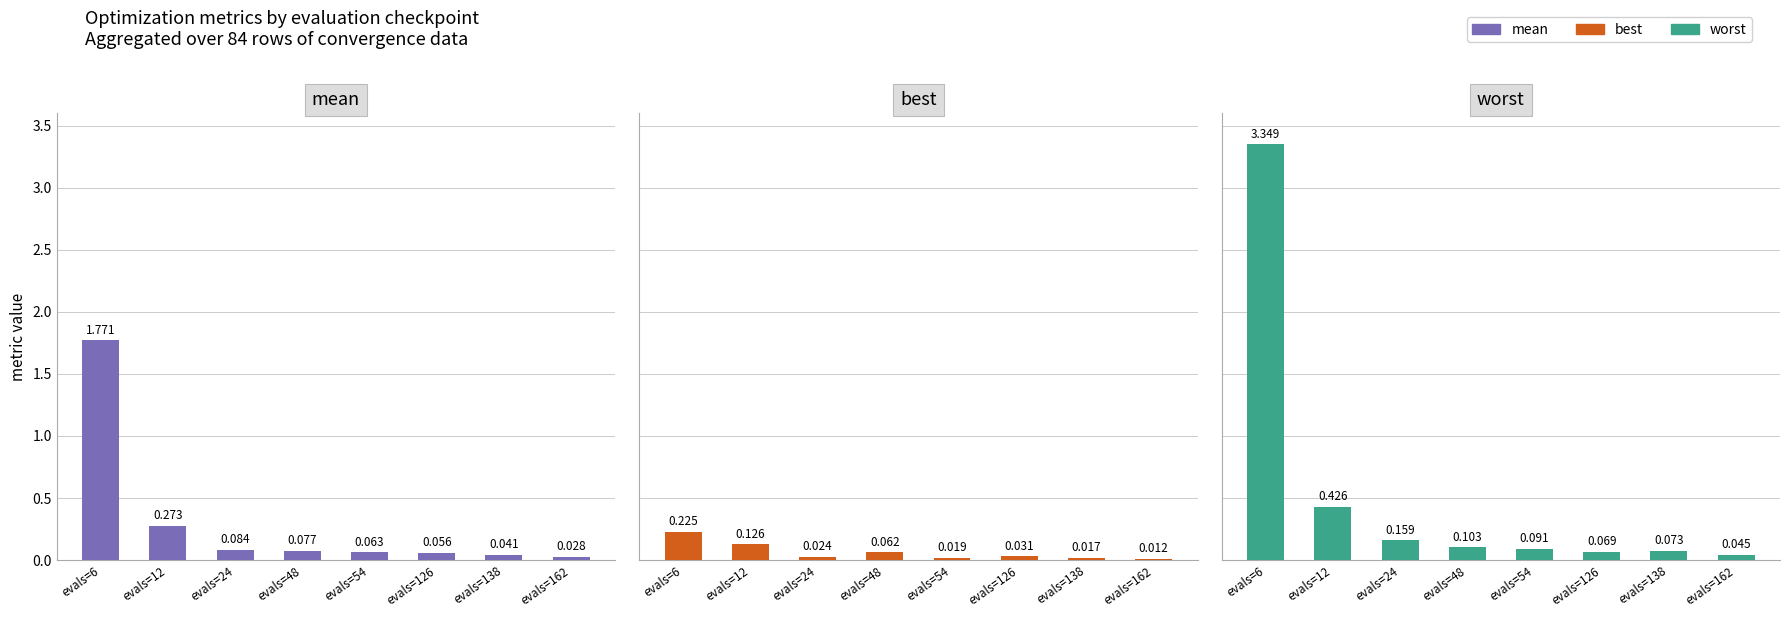

What is the approximate value of worst at evals=6?

3.3